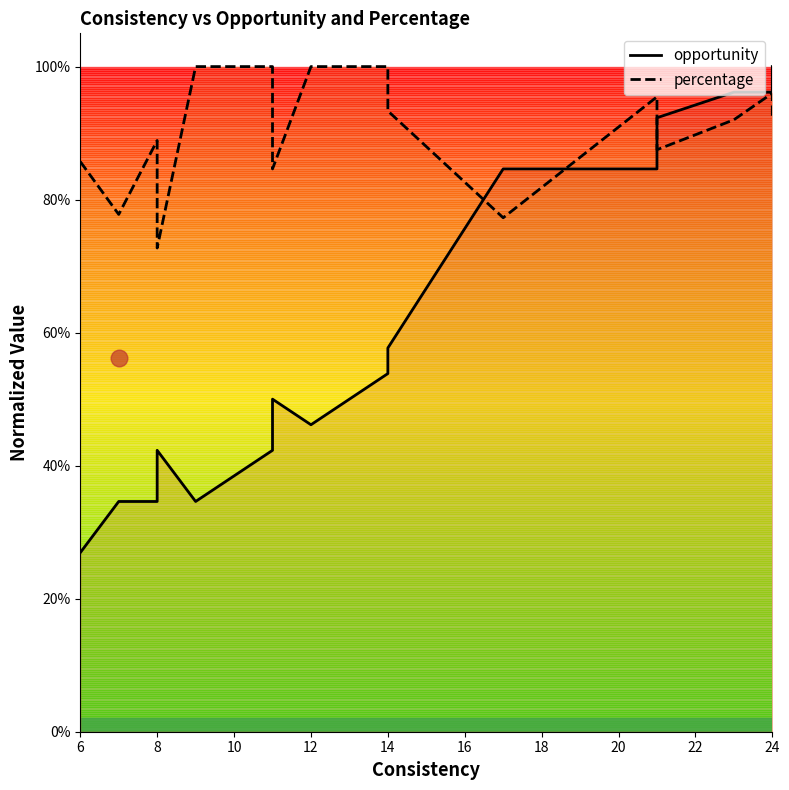

Where is opportunity nearest to the value 0?

6